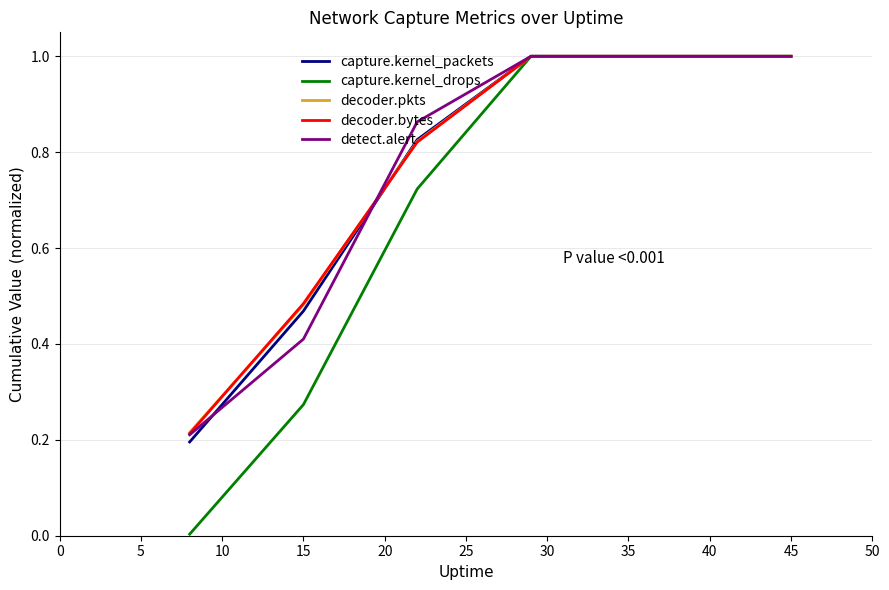

What is the greatest value displayed?

1.0